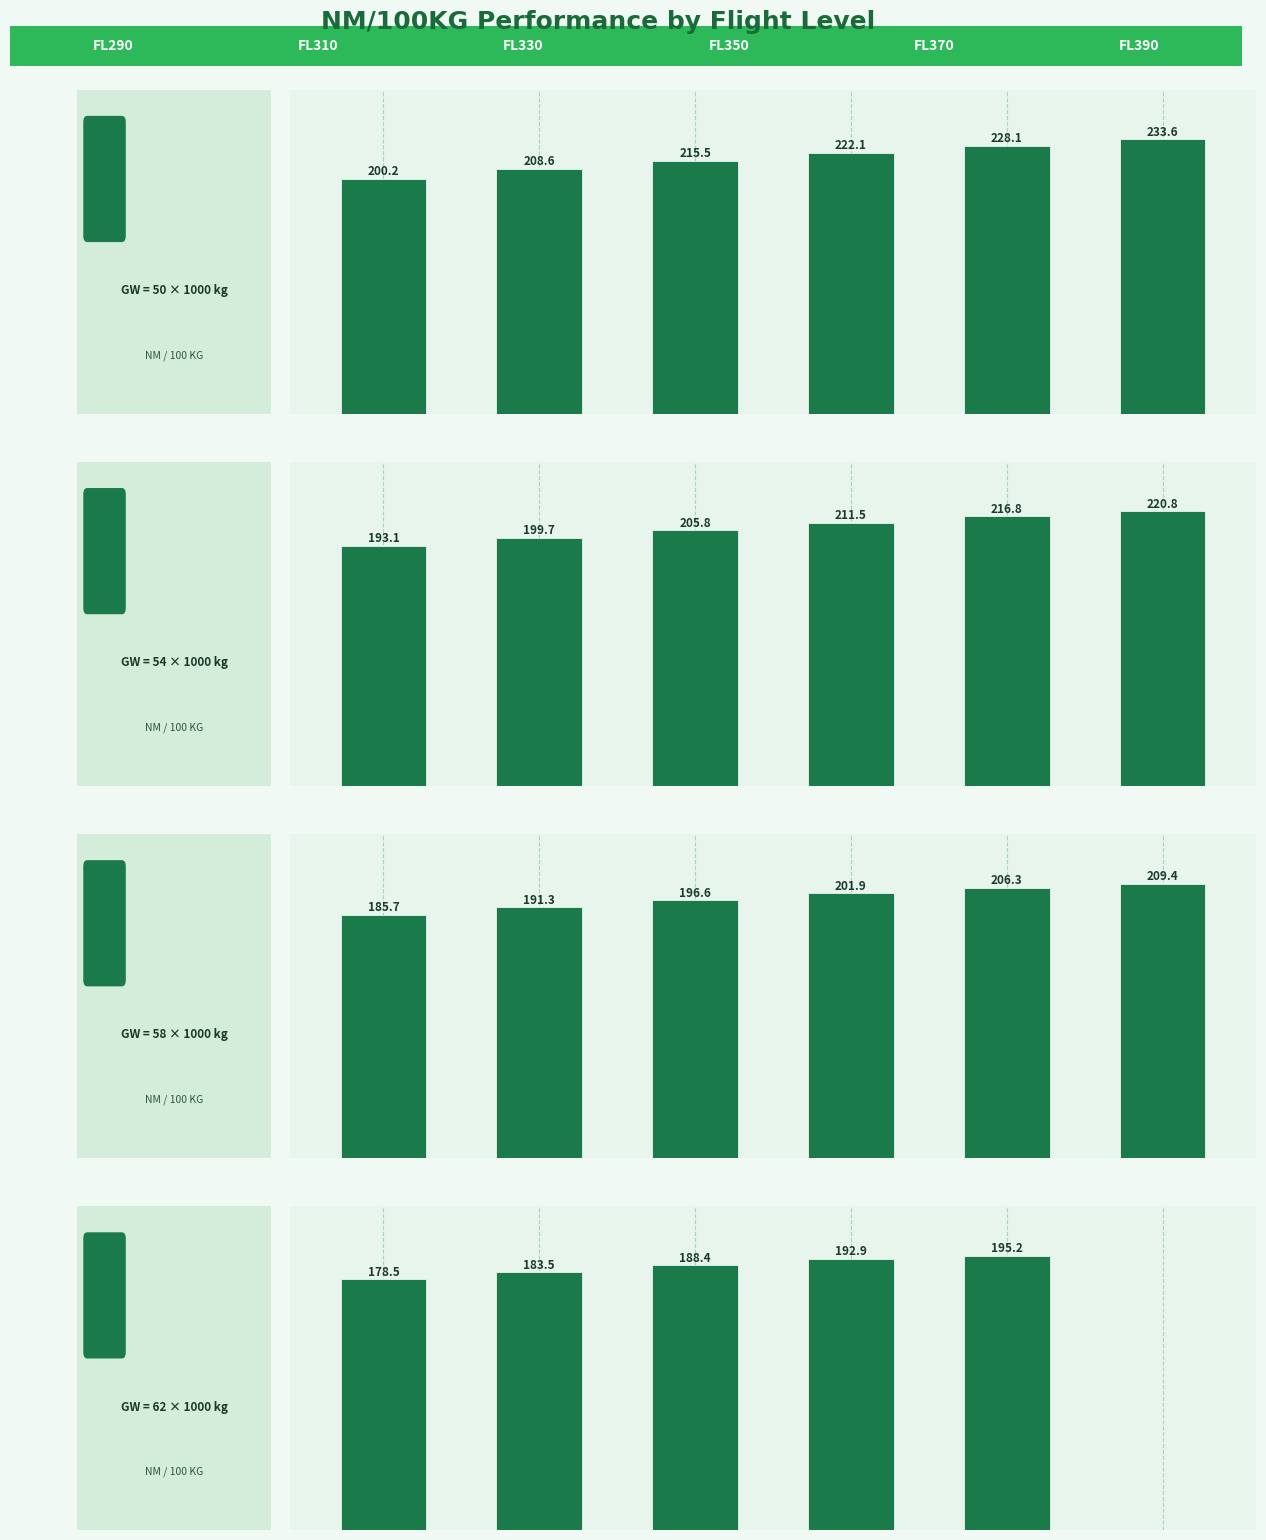

What is the greatest value displayed?

233.6